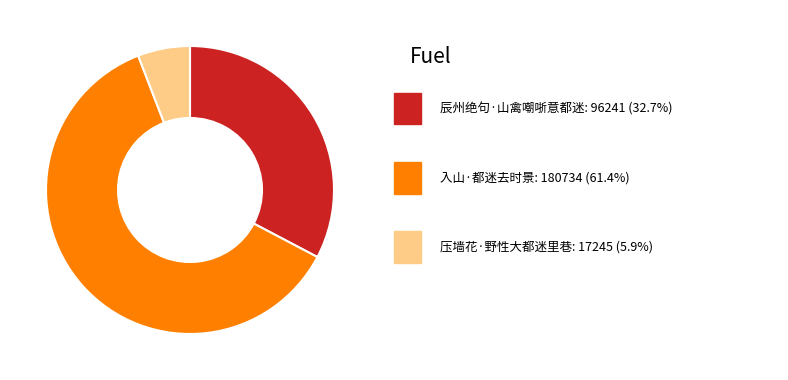

Does any single category account for the majority?

Yes